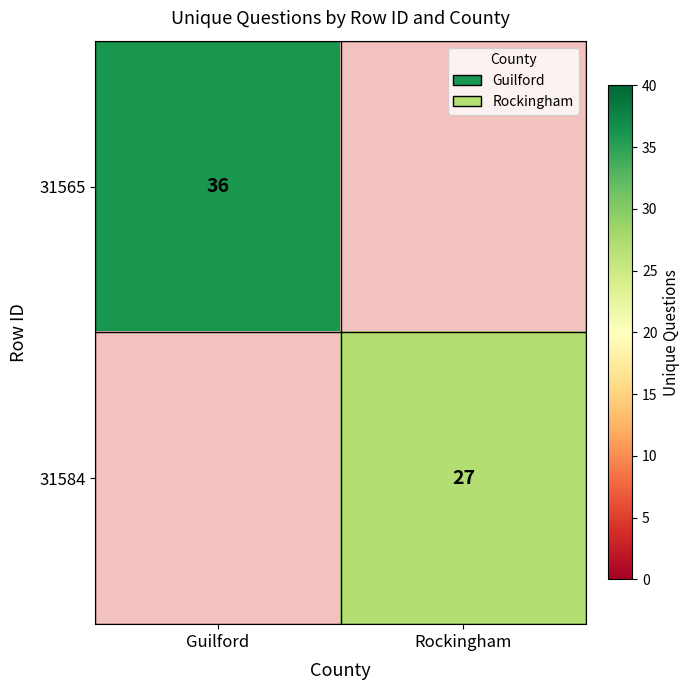

The value of 31565 at Guilford is 36. True or false?

True